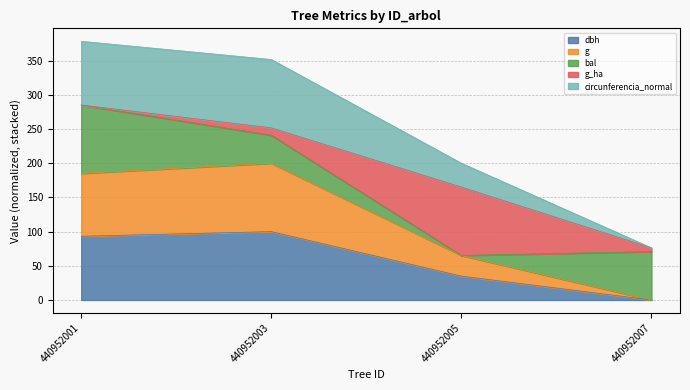

What is the maximum value for dbh?

100.0